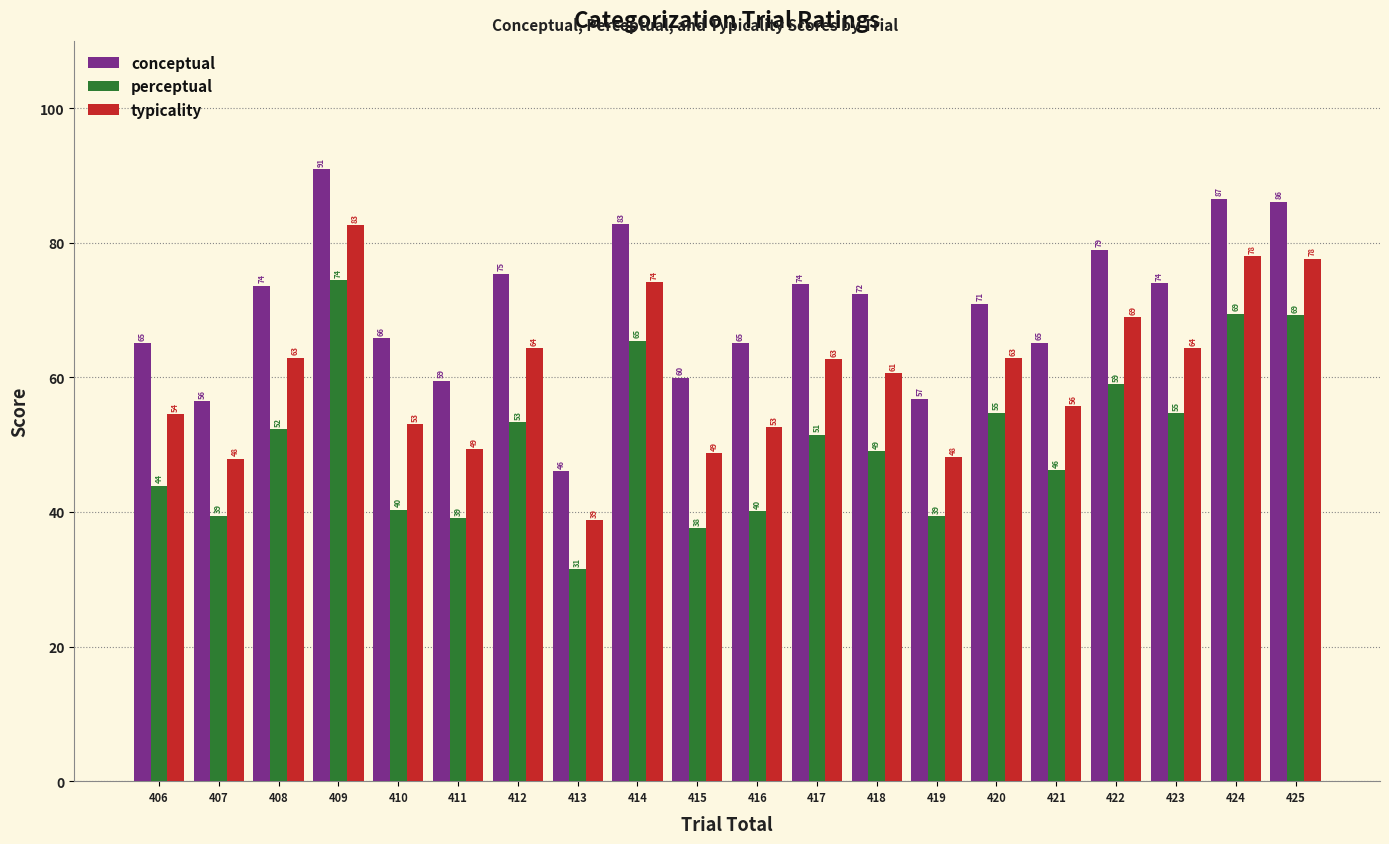

Rank the series by their maximum value, from highest to lowest.

conceptual, typicality, perceptual